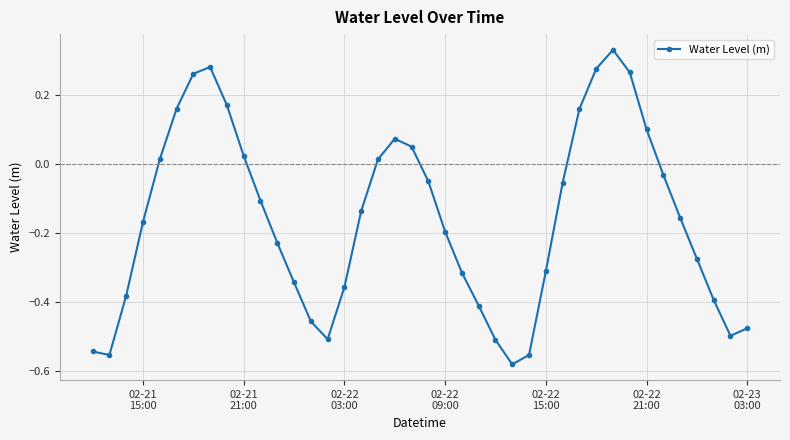

What is the difference between the second highest and minimum values?

0.9